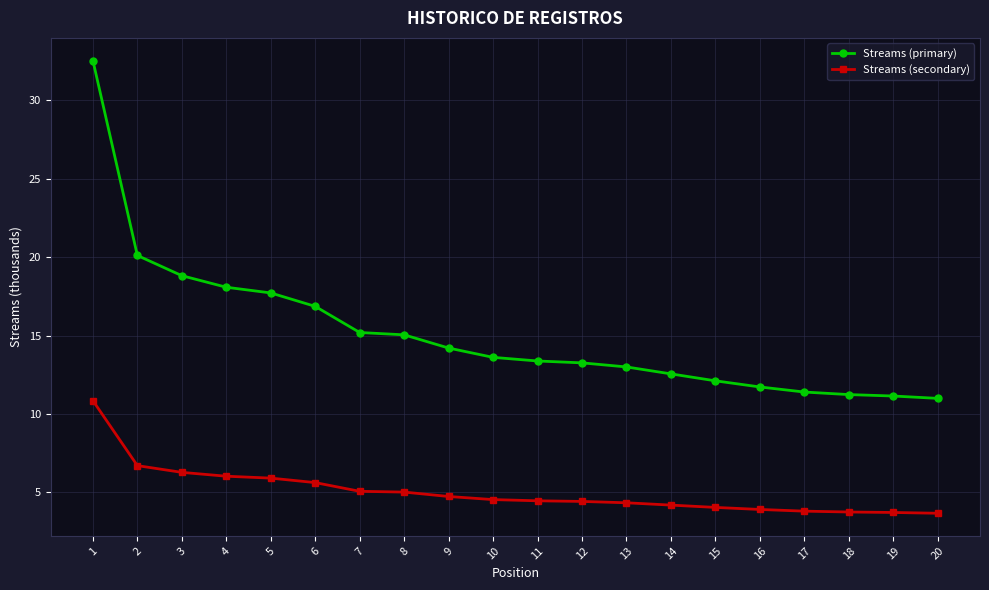

At 19, list the series in order from smallest to largest.

Streams (secondary), Streams (primary)